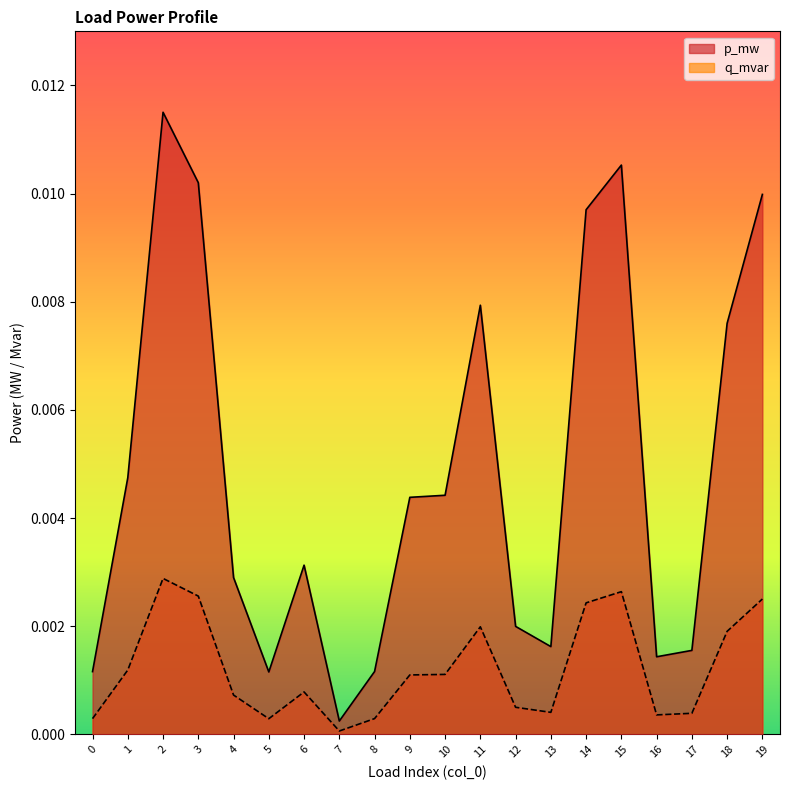

At which category is the sum across all series the highest?

2